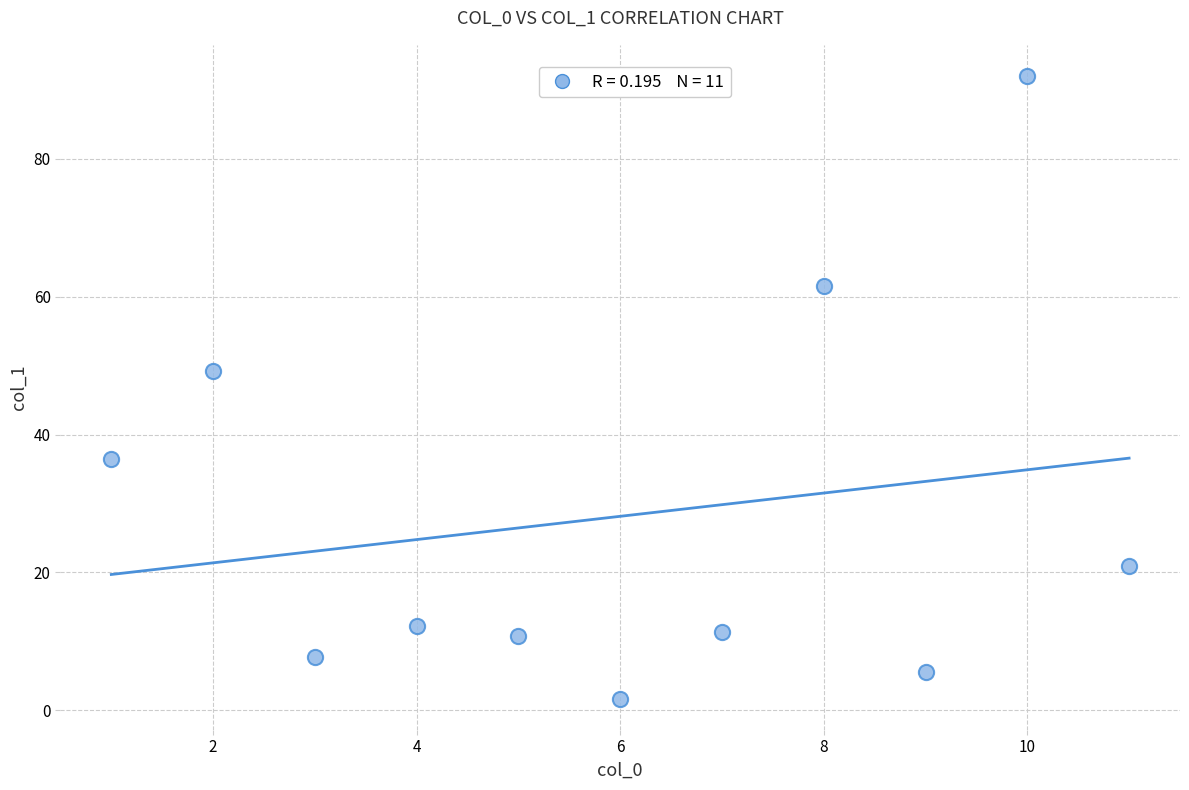

What is the range of Y values (max minus min)?

90.3